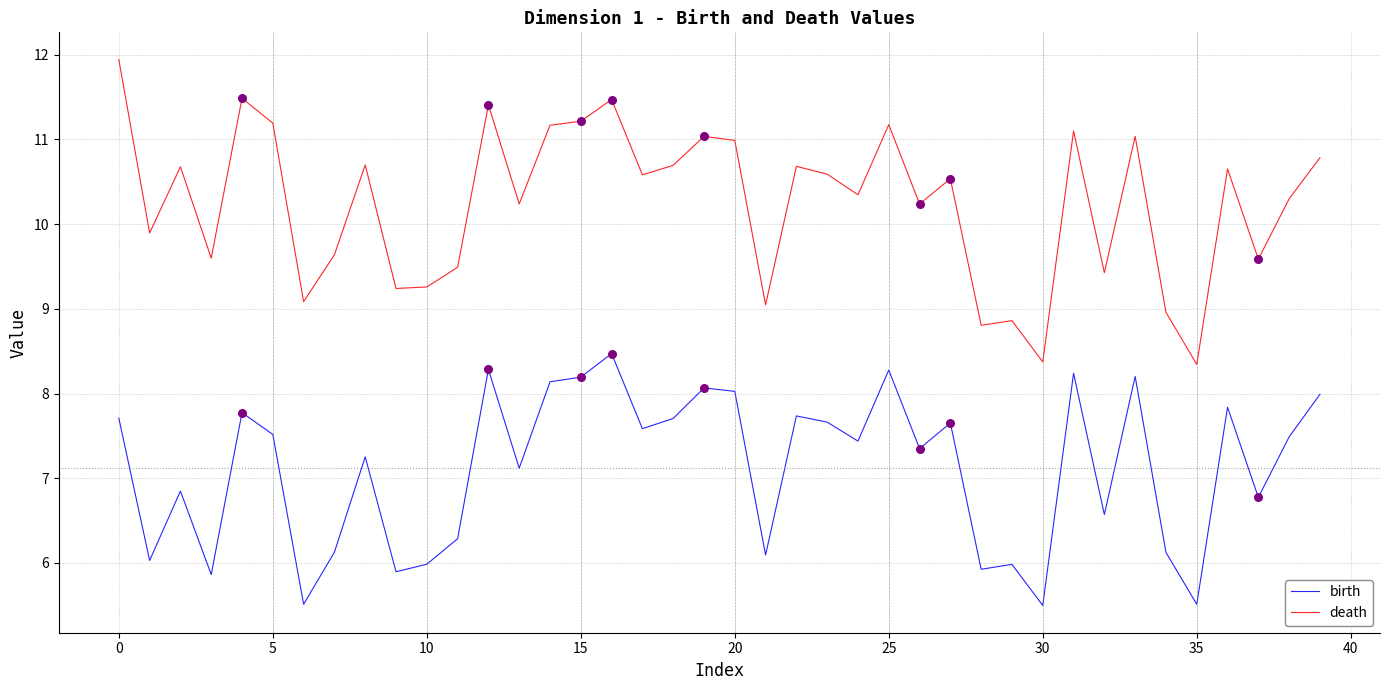

Which series has the largest total across all categories?

death